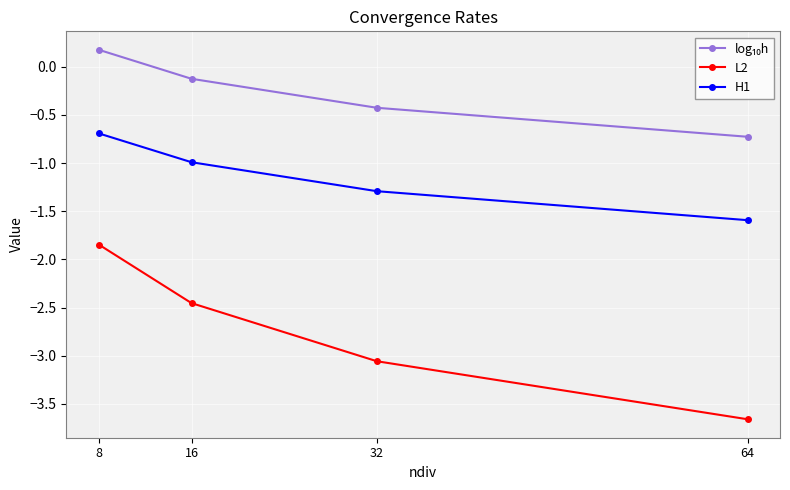

True or false: L2 and H1 intersect in this chart.

False